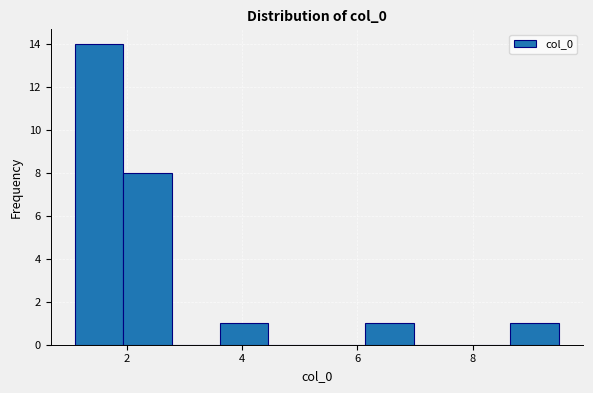

Reading left to right, list every bar in this chart as the range it spans on the x-axis followed by its height. Neither the bar edges nor the heights are printed on the chart, so give them approximately, as read against the axes.

1.2 to 2.0: 14
2.0 to 2.8: 8
2.8 to 3.6: 0
3.6 to 4.4: 1
4.4 to 5.2: 0
5.2 to 6.2: 0
6.2 to 7.0: 1
7.0 to 7.8: 0
7.8 to 8.6: 0
8.6 to 9.4: 1